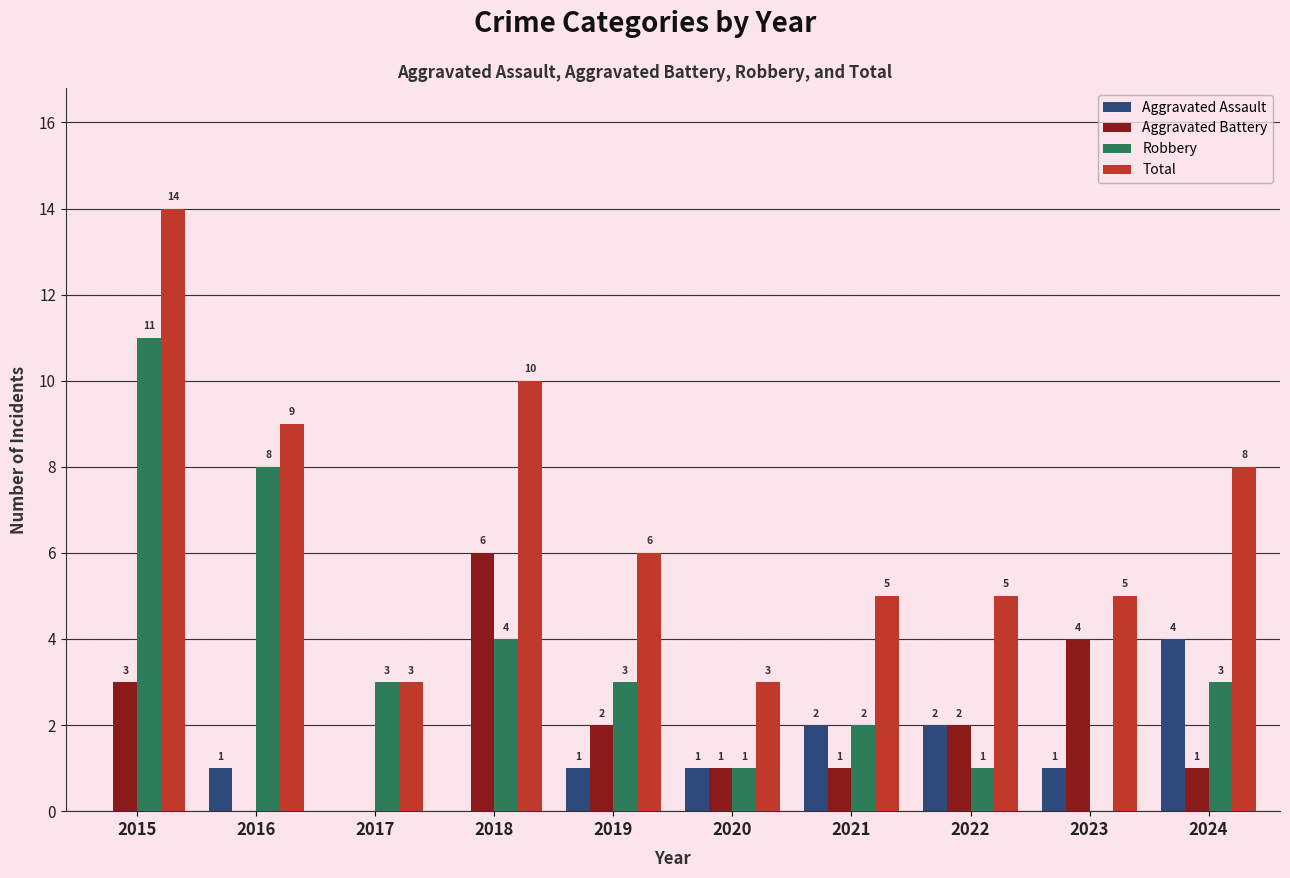

Which series has the largest total across all categories?

Total